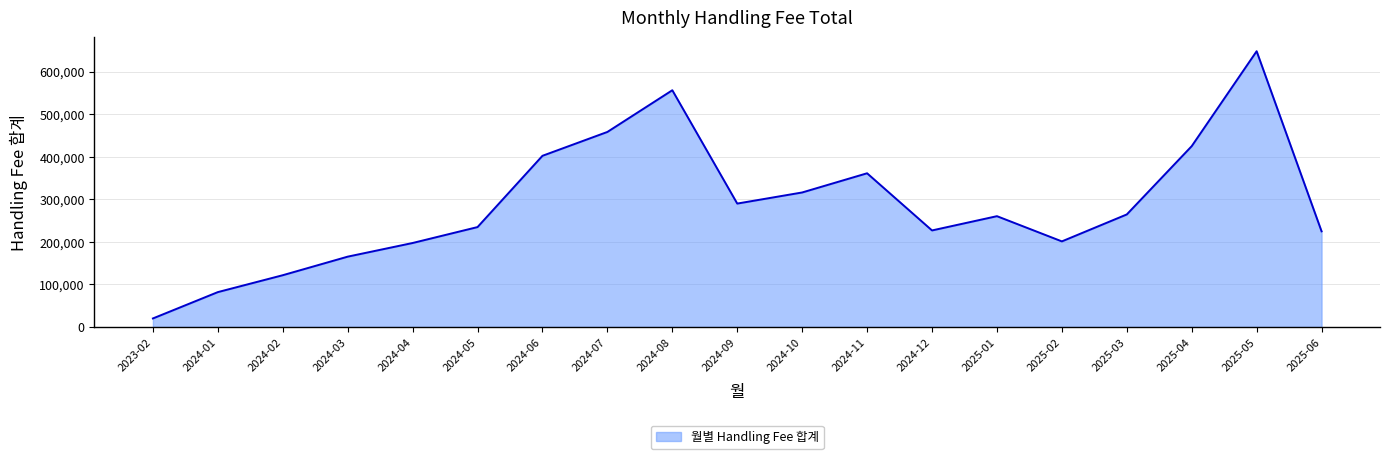

Which has a higher value, 2024-11 or 2024-12?

2024-11